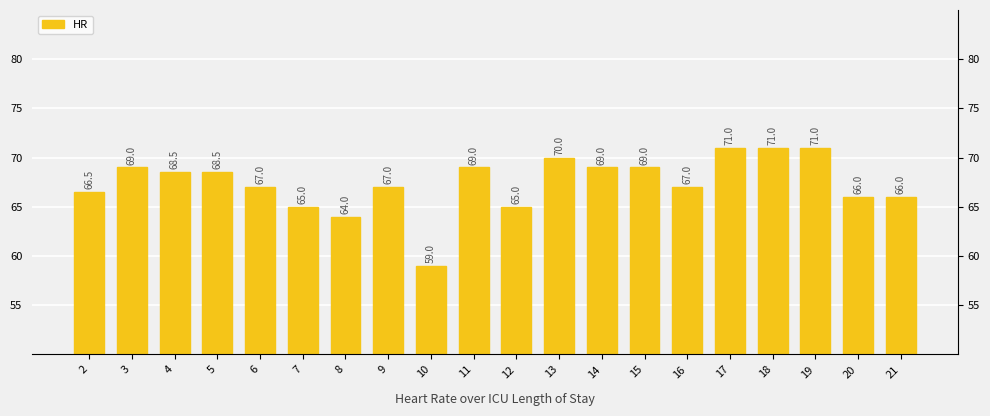

At which category does the chart reach its peak across all series?

17